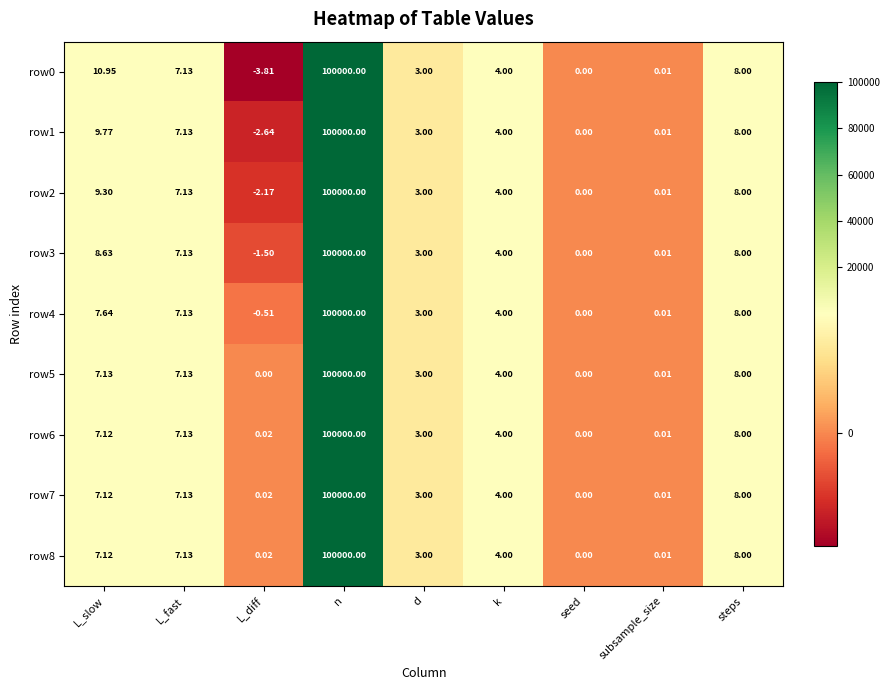

How many positive values does the row7 series have?

8